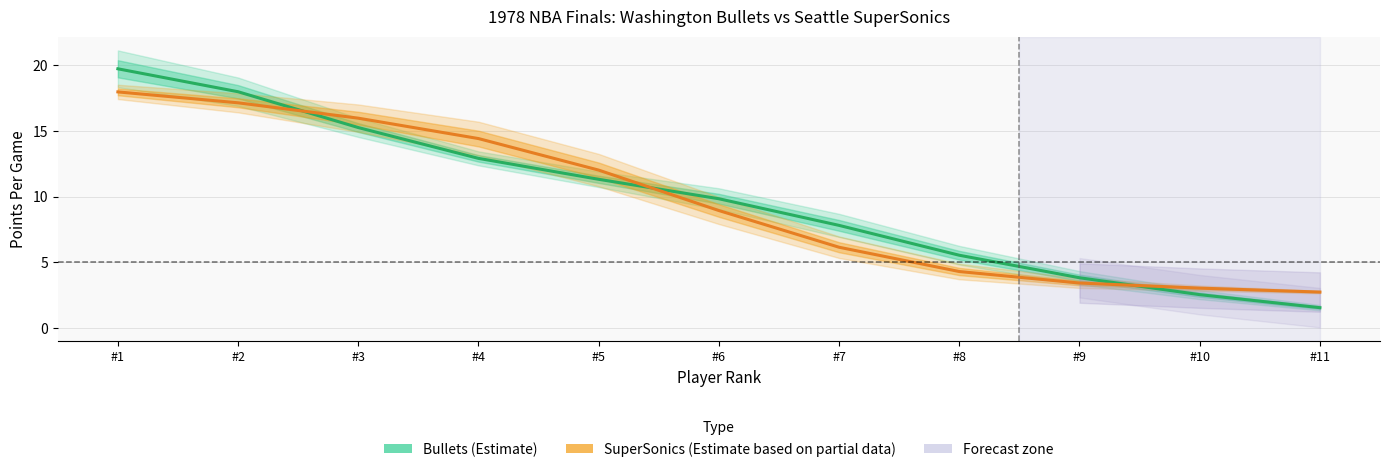

What is the value of the SuperSonics (Estimate based on partial data) point at the 10th from the left?

3.0